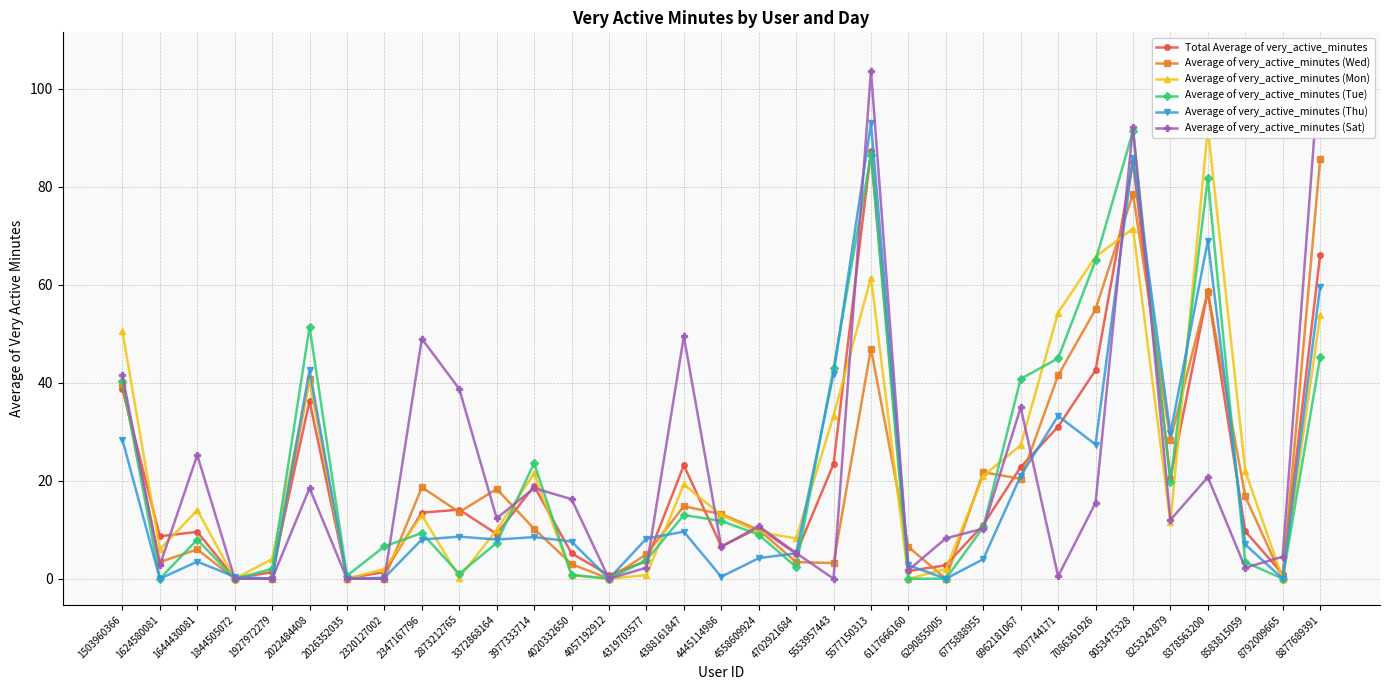

True or false: Average of very_active_minutes (Thu) and Average of very_active_minutes (Wed) cross at least once.

True